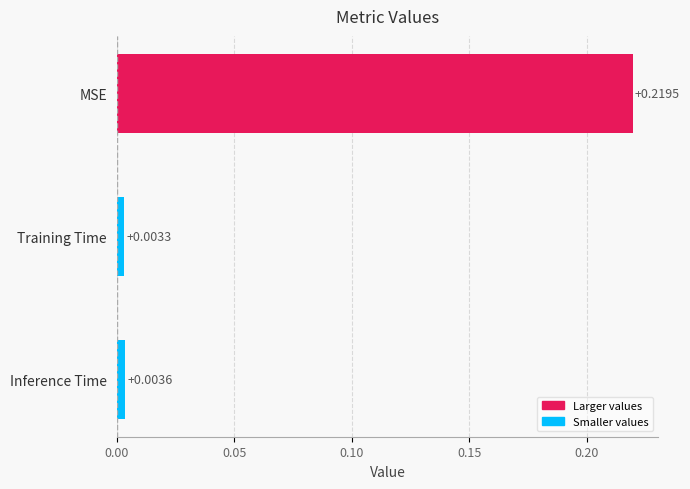

Which label corresponds to the smallest value in the chart?

Training Time